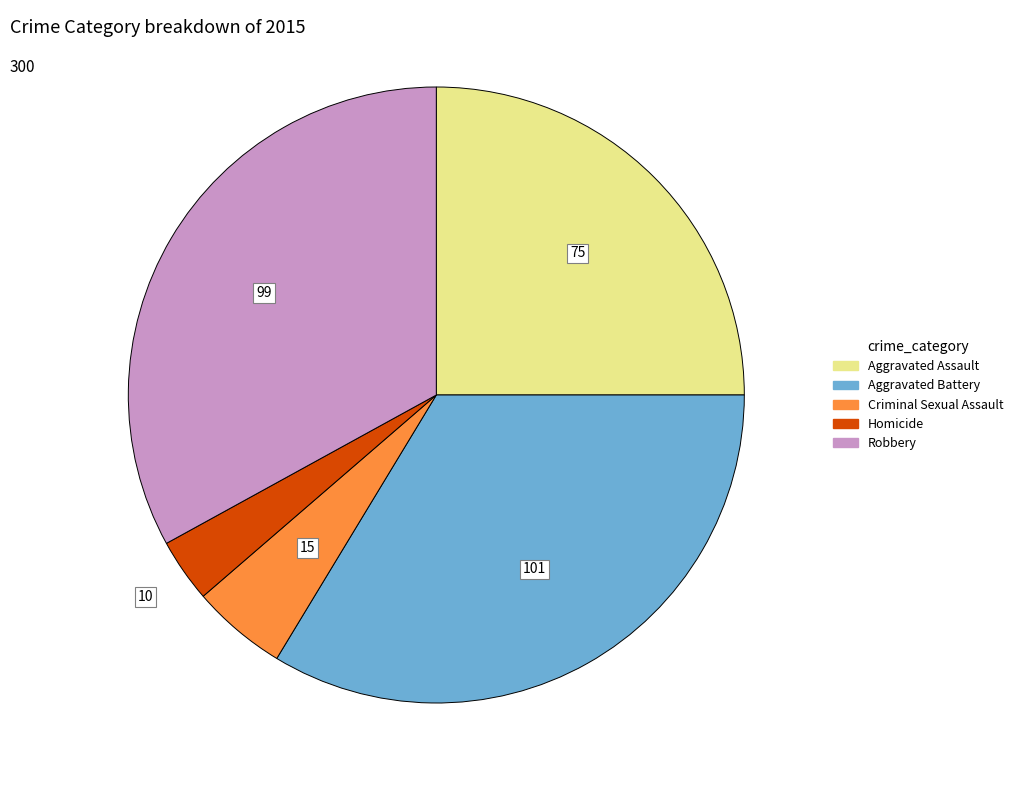

Which category has the smallest portion of the pie?

Homicide